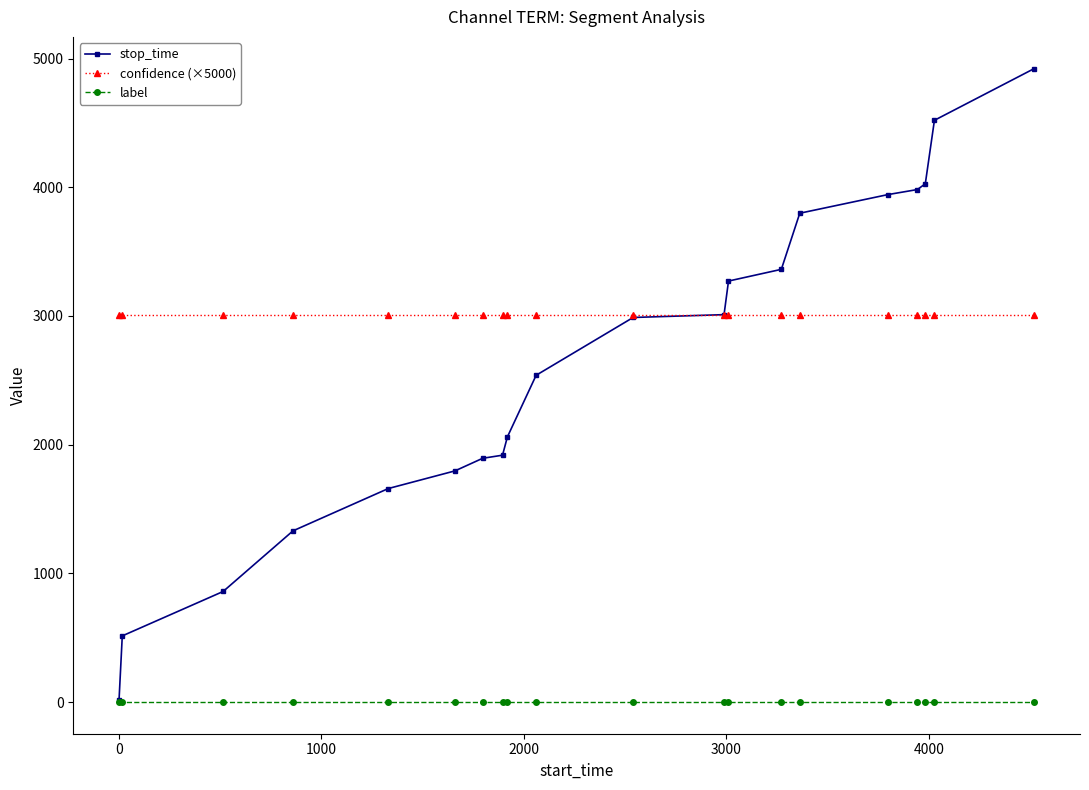

True or false: confidence (×5000) and label intersect in this chart.

False